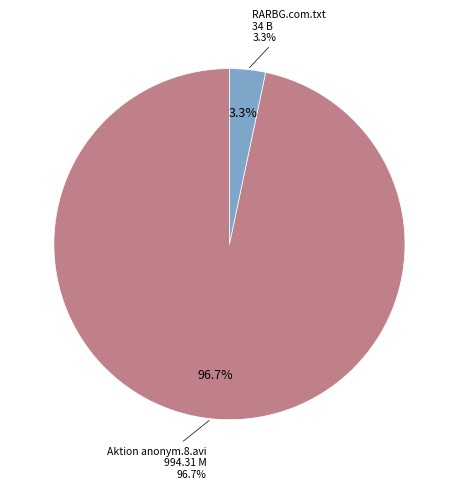

What is the largest slice in the pie chart?

Aktion anonym.8.avi